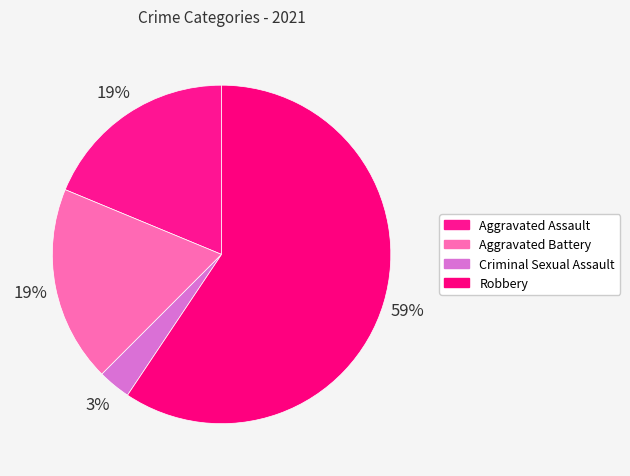

Which slice represents more than half of the pie?

Robbery